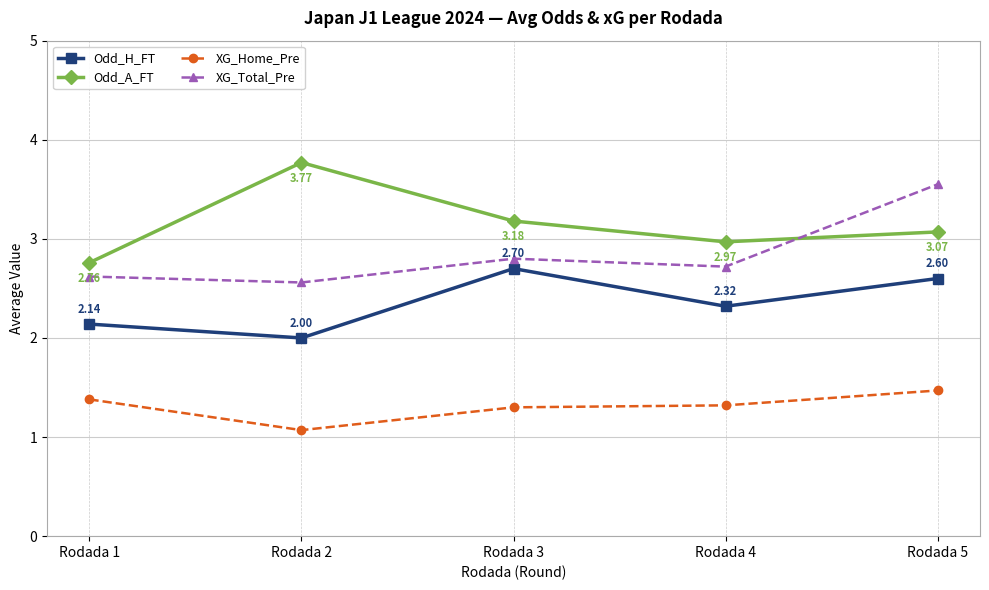

The value of XG_Total_Pre at Rodada 3 is 3.9. True or false?

False